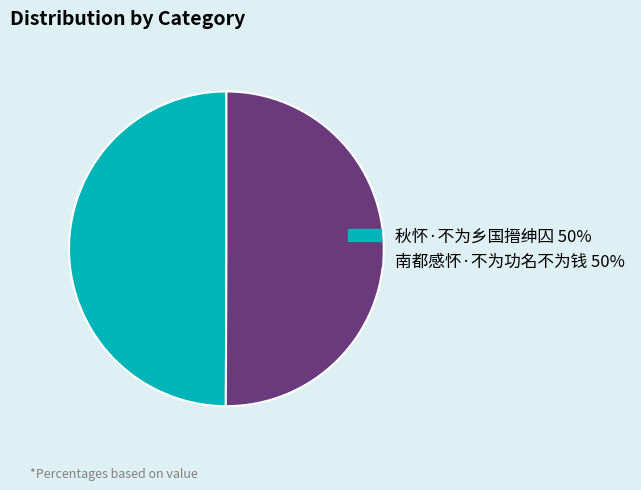

Is the sum of 南都感怀·不为功名不为钱 and 秋怀·不为乡国搢绅囚 greater than half?

Yes